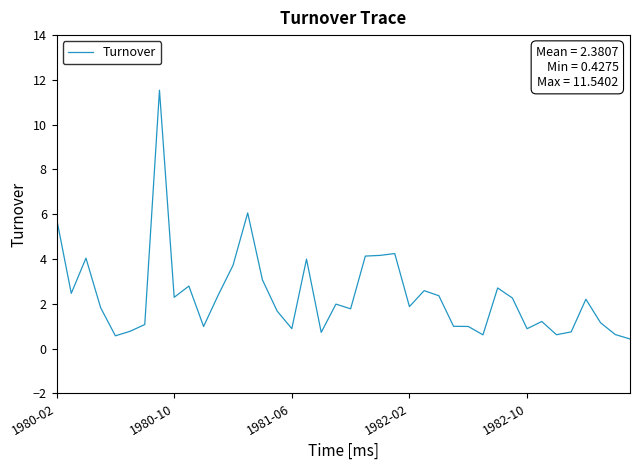

How many distinct data groups are displayed?

1